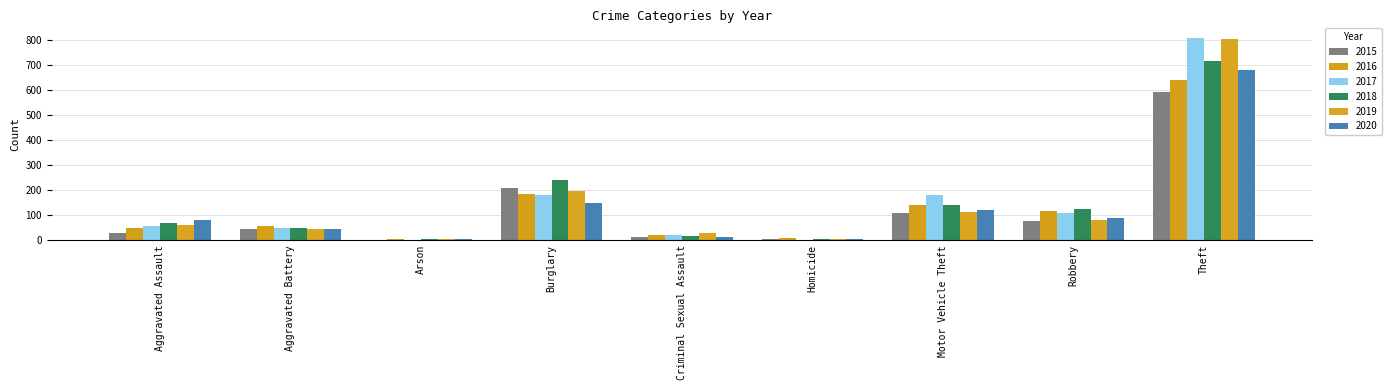

Between Burglary and Homicide, which series saw the biggest shift?

2018